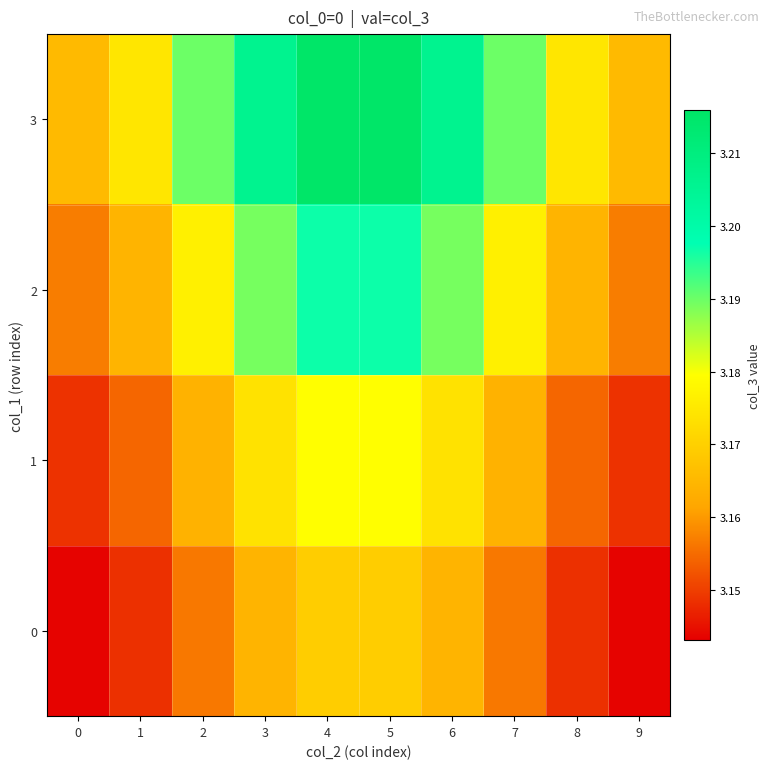

Between 5 and 7, which is larger?

5